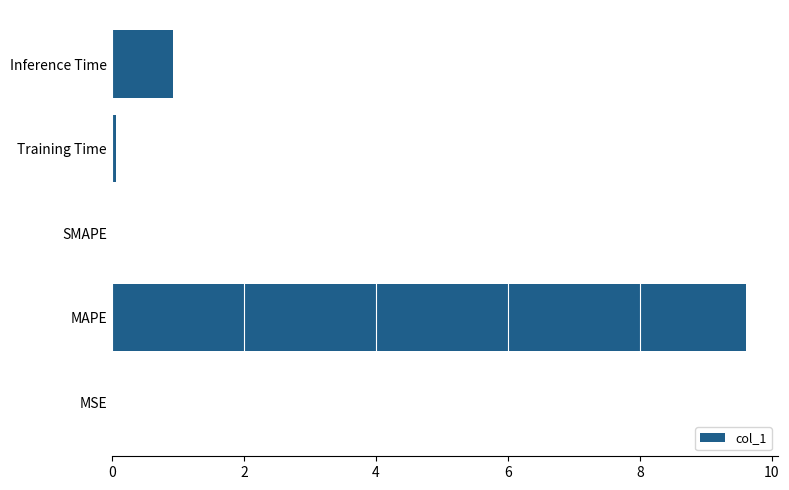

The value at SMAPE is 4.4. True or false?

False